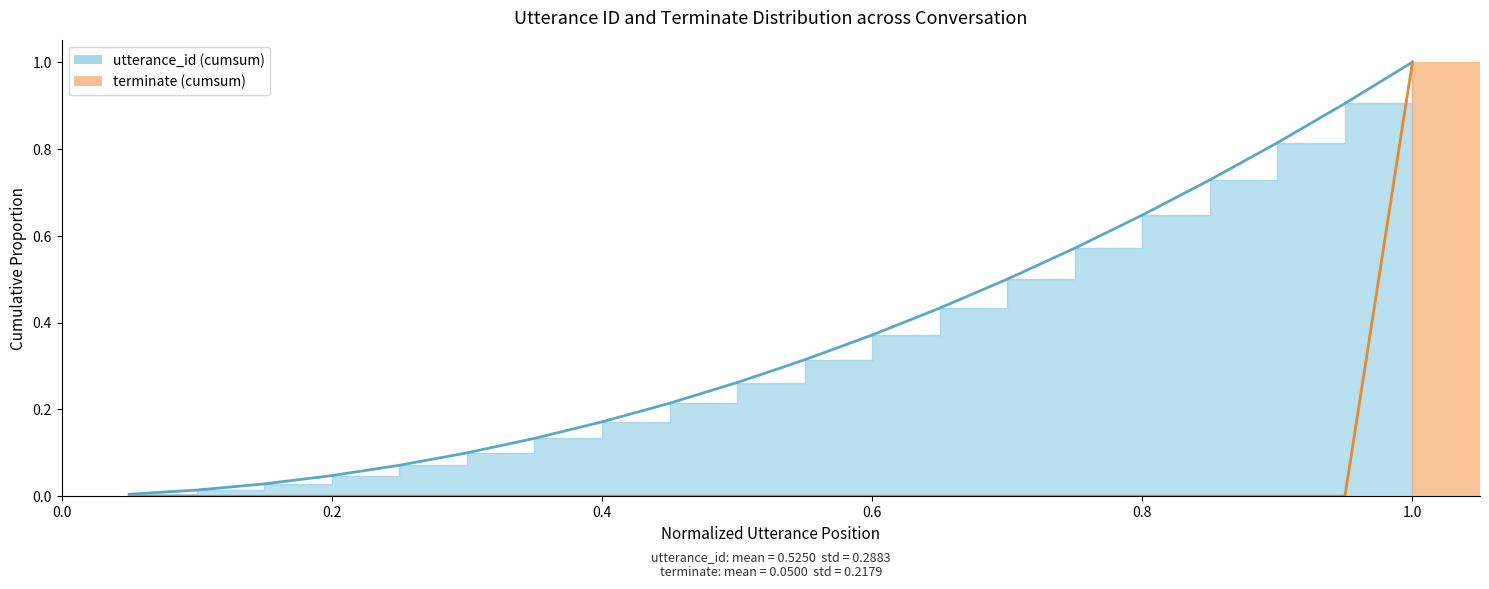

What is the total value across all series at 11?

0.4